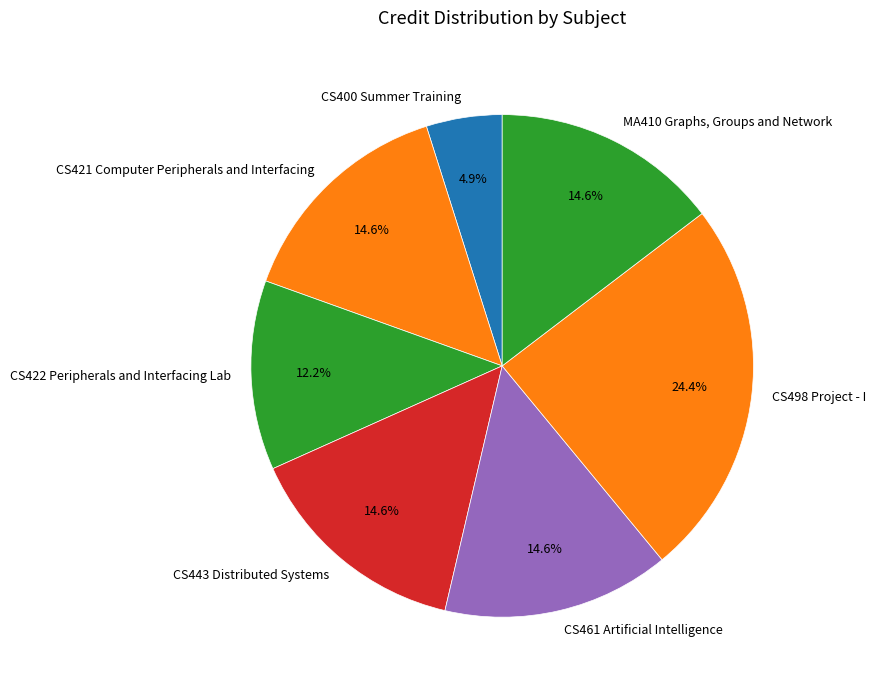

To the nearest percent, what is the difference between the largest and smallest slice percentages?

20%